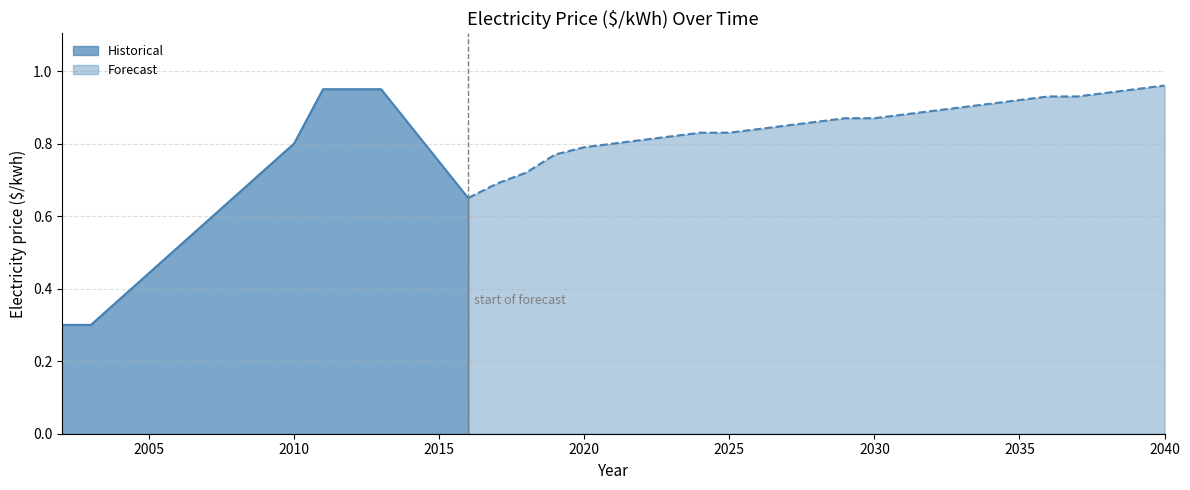

True or false: the data shows 0.5 at 2010.

False